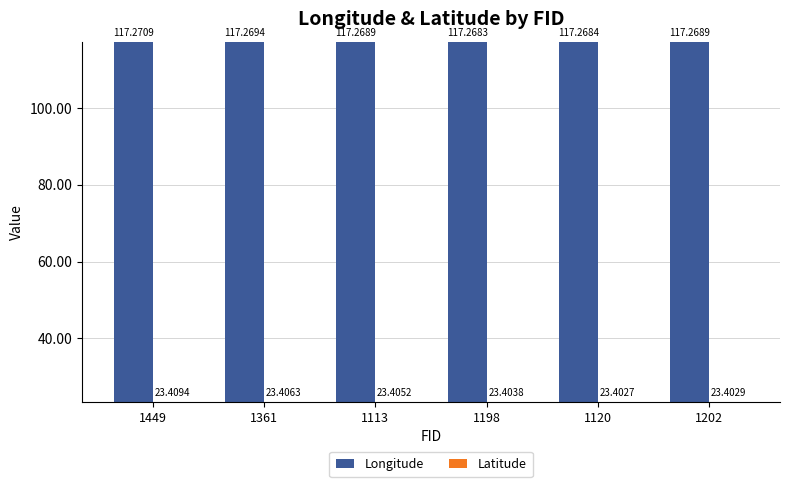

At which category is the sum across all series the highest?

1449